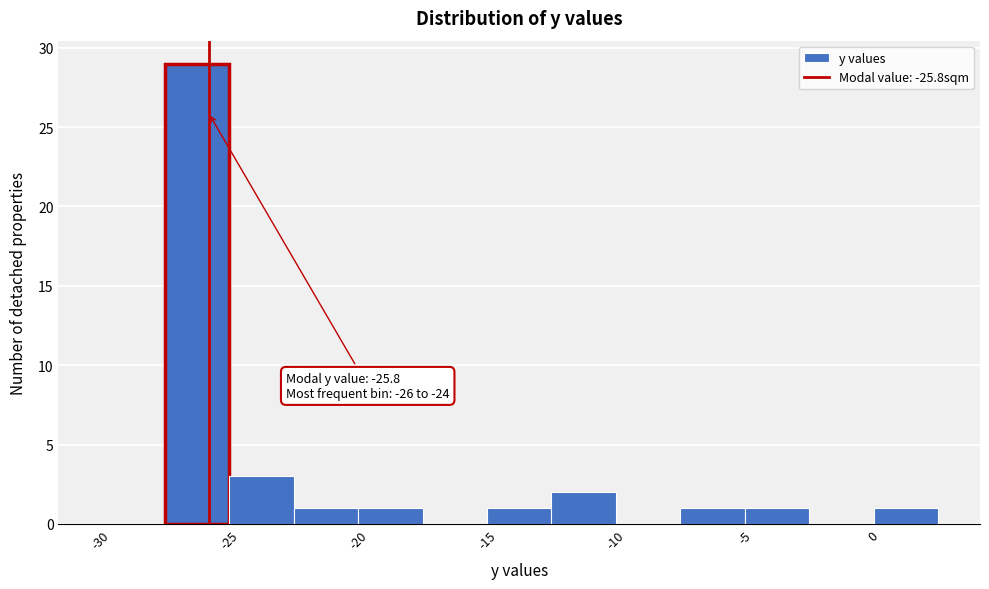

Which range on the x-axis has the tallest bar?

-27.5 to -25.0